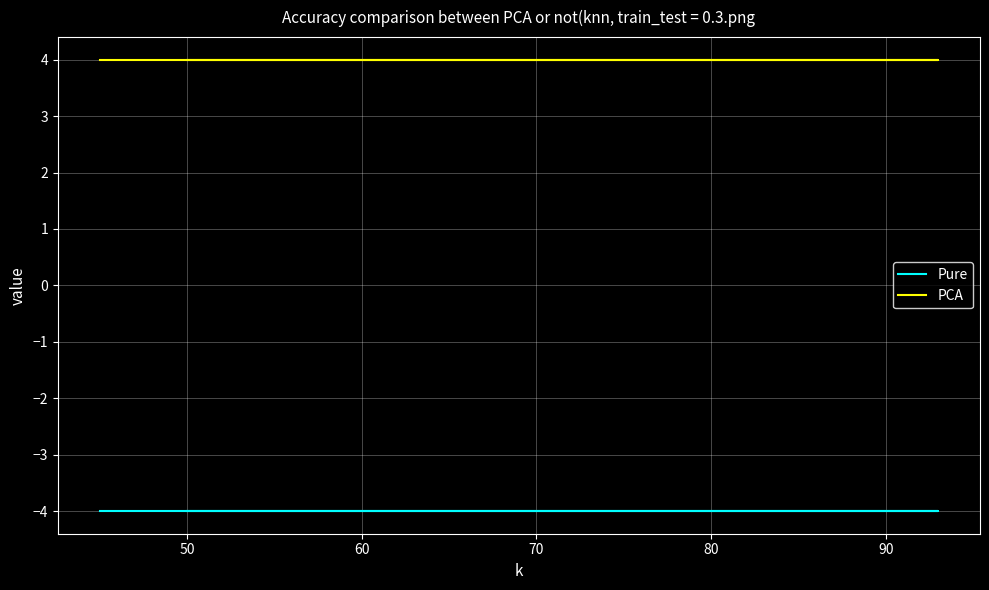

Rank the series at 60 from highest to lowest value.

PCA, Pure